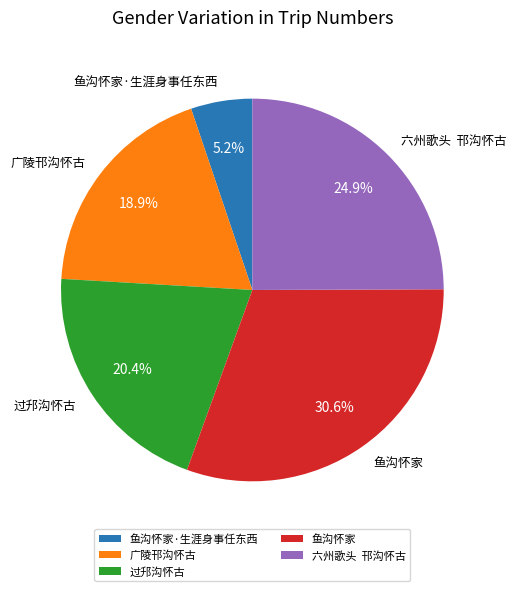

How much of the chart is everything except 六州歌头 邗沟怀古?

75.1%